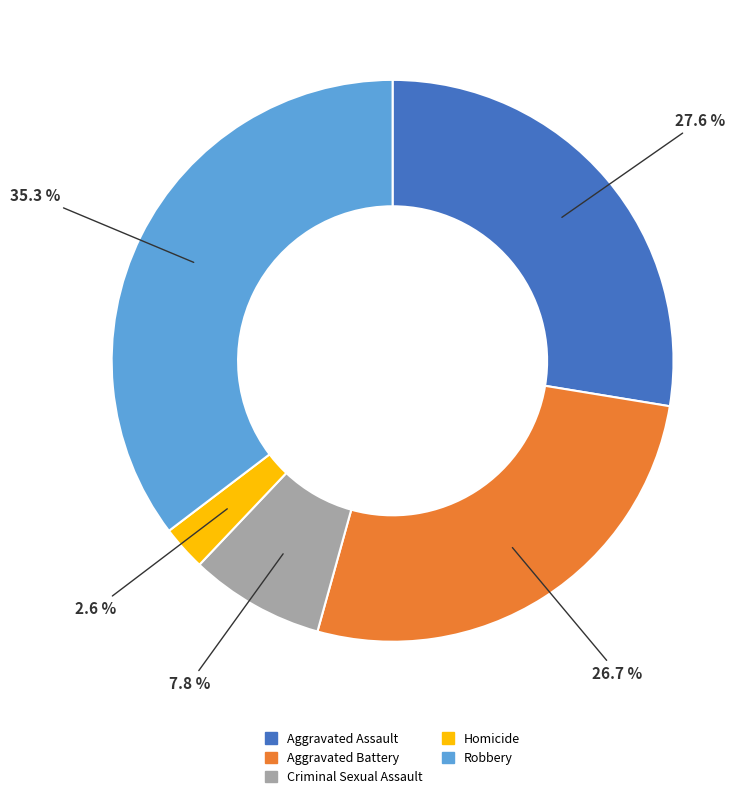

What is the ratio of the value at Robbery to the value at Aggravated Assault?

1.3